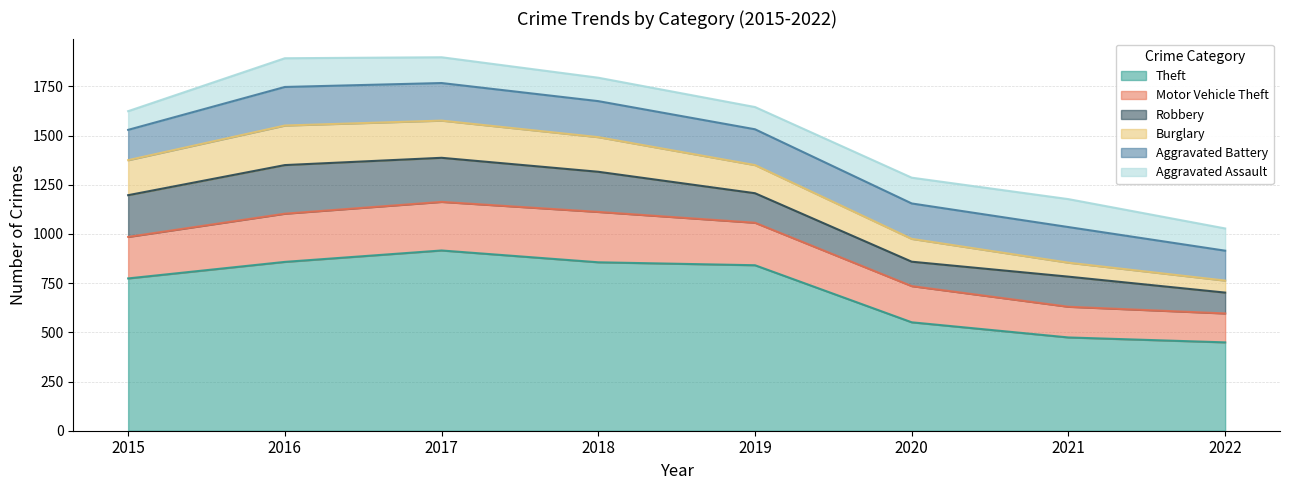

Reading left to right, what are all the values shown in this chart?

Theft: 774	858	916	856	841	551	474	449
Motor Vehicle Theft: 211	245	247	256	216	184	156	147
Robbery: 212	247	224	204	150	124	153	106
Burglary: 178	201	189	176	143	116	71	61
Aggravated Battery: 154	196	191	183	182	180	181	152
Aggravated Assault: 95	146	131	119	113	131	142	113